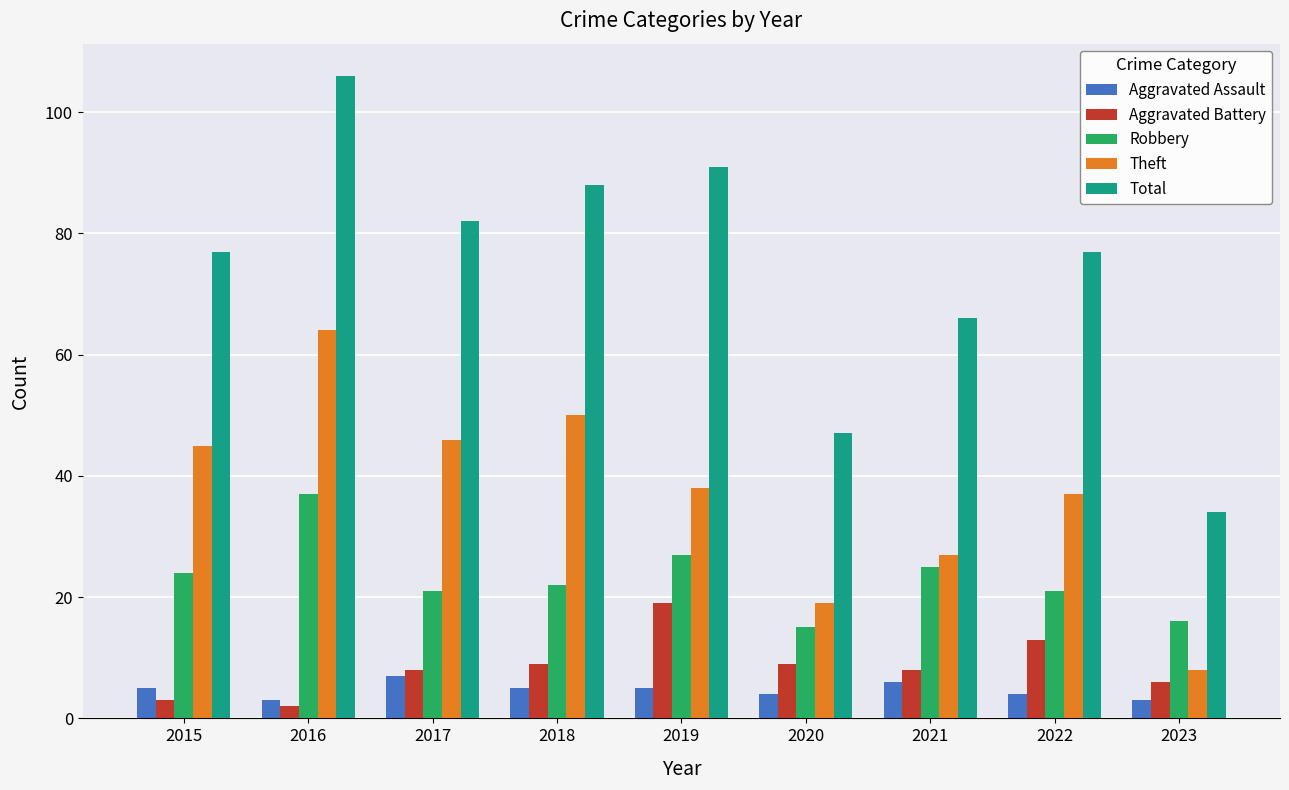

What is the difference between the Total values at 2017 and 2021?

16